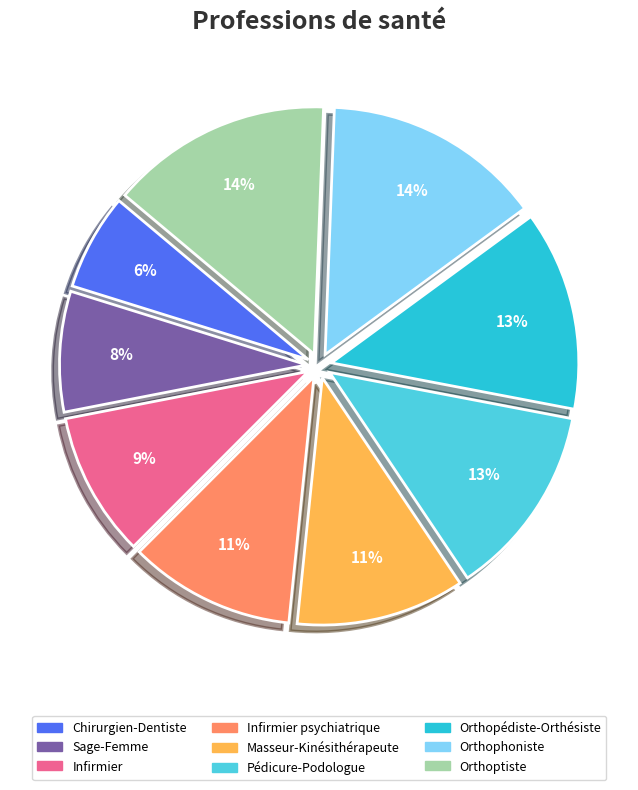

Does Infirmier represent more than half of the total?

No